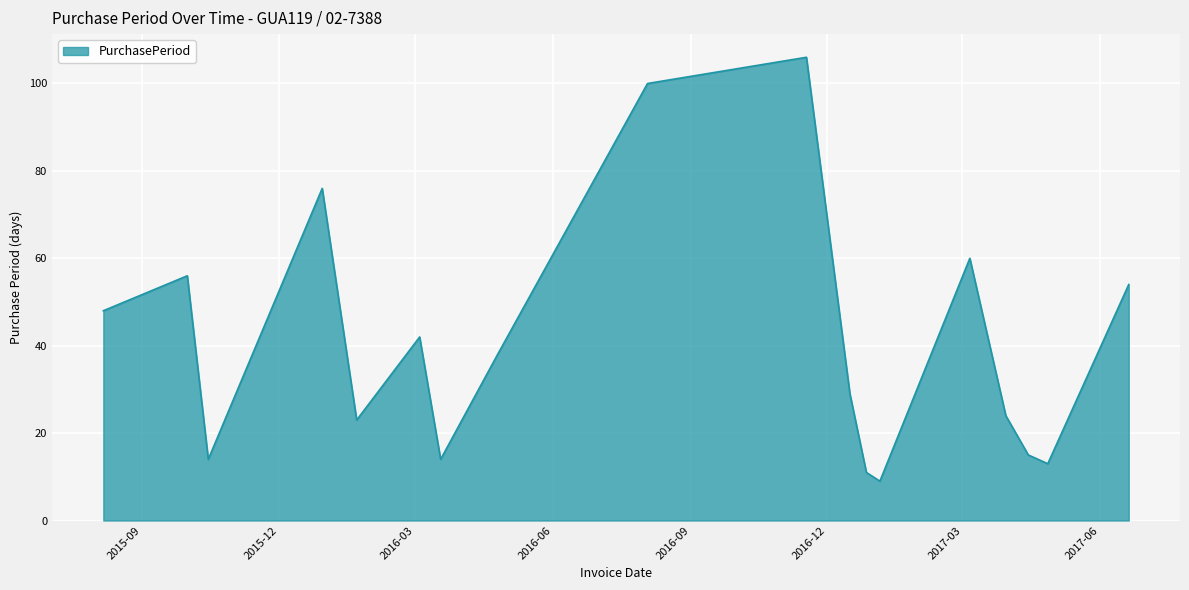

What is the difference between the maximum and minimum values?

97